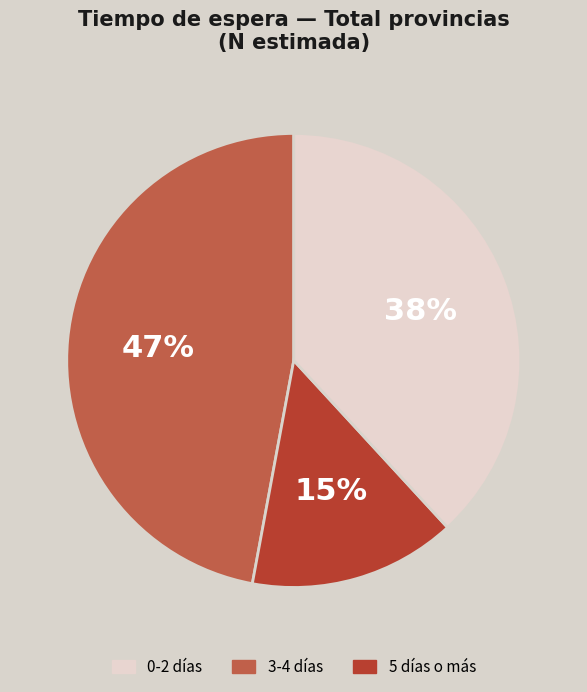

How many slices are in this pie chart?

3